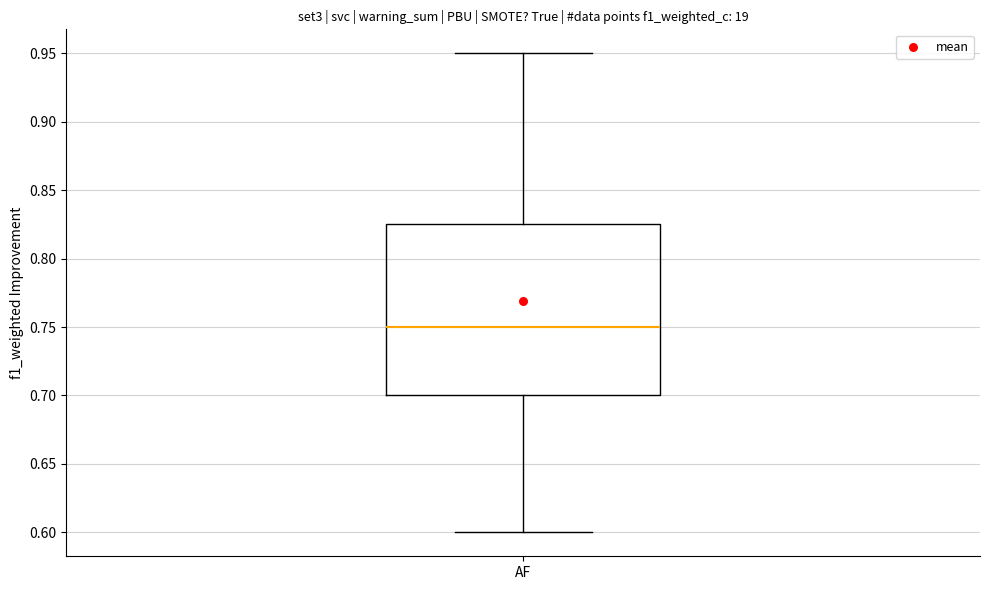

Where does the upper whisker of the box for AF end on the y-axis? The values are not printed on the chart, so give them approximately, as read against the axis.

0.950